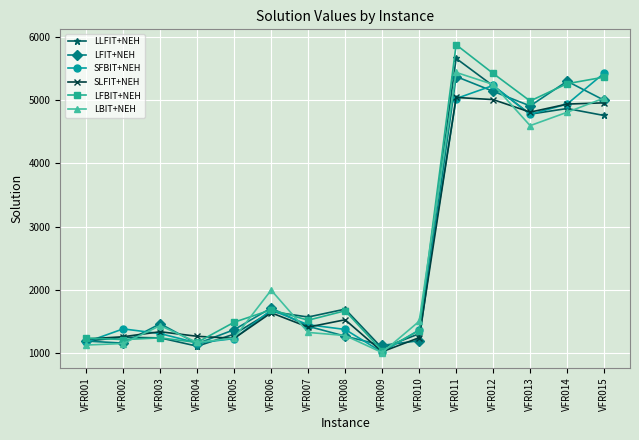

Is the value of SLFIT+NEH at VFR012 greater than the value of LBIT+NEH at VFR004?

Yes